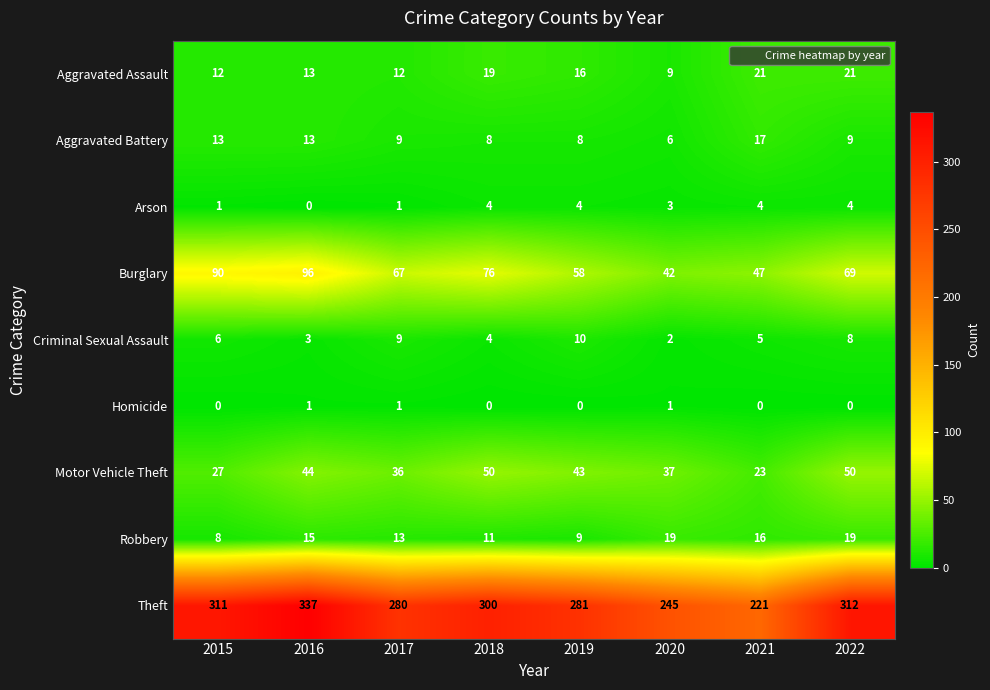

Is it true that Aggravated Battery equals 13 at 2015?

True